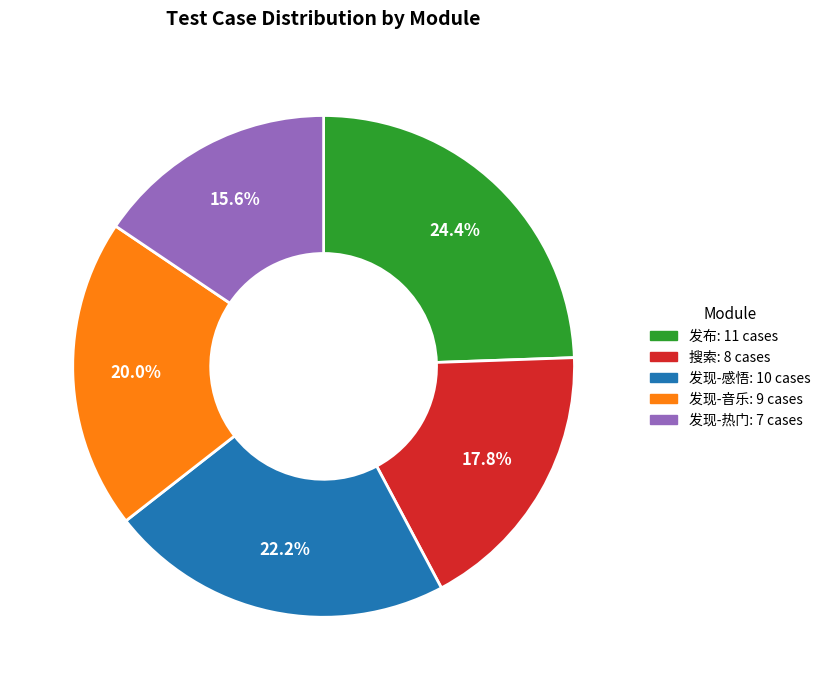

Does 发现-音乐 account for over 50% of the chart?

No